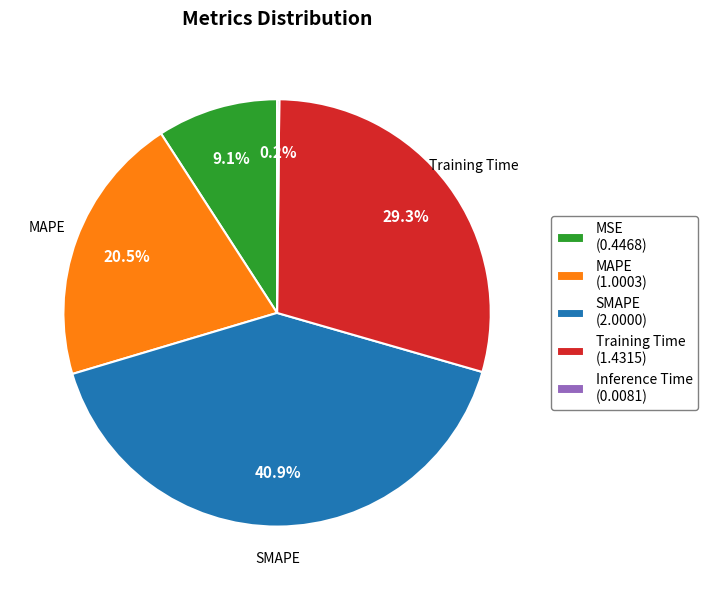

Does SMAPE (2.0000) account for over 50% of the chart?

No